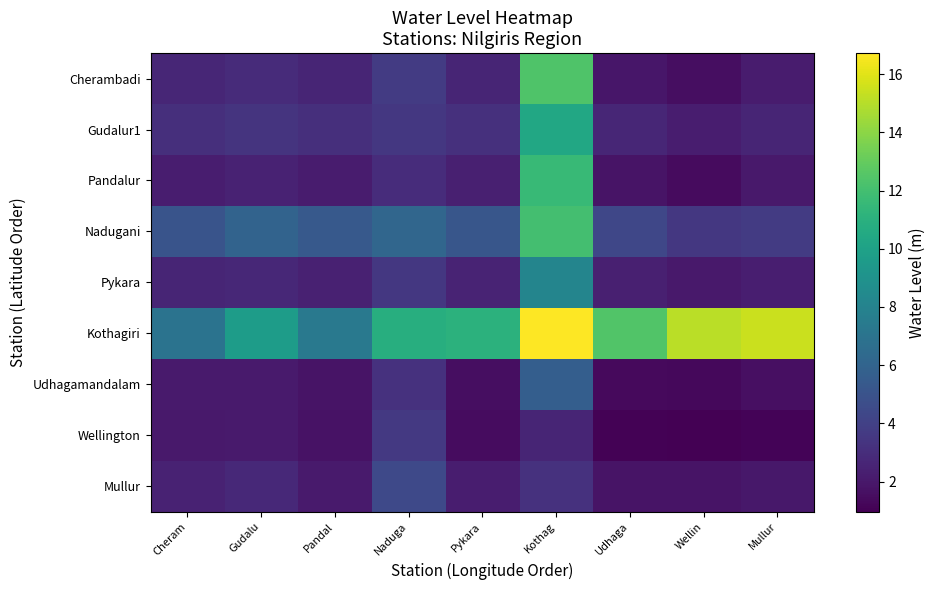

Which series has the largest range (max minus min)?

Cherambadi